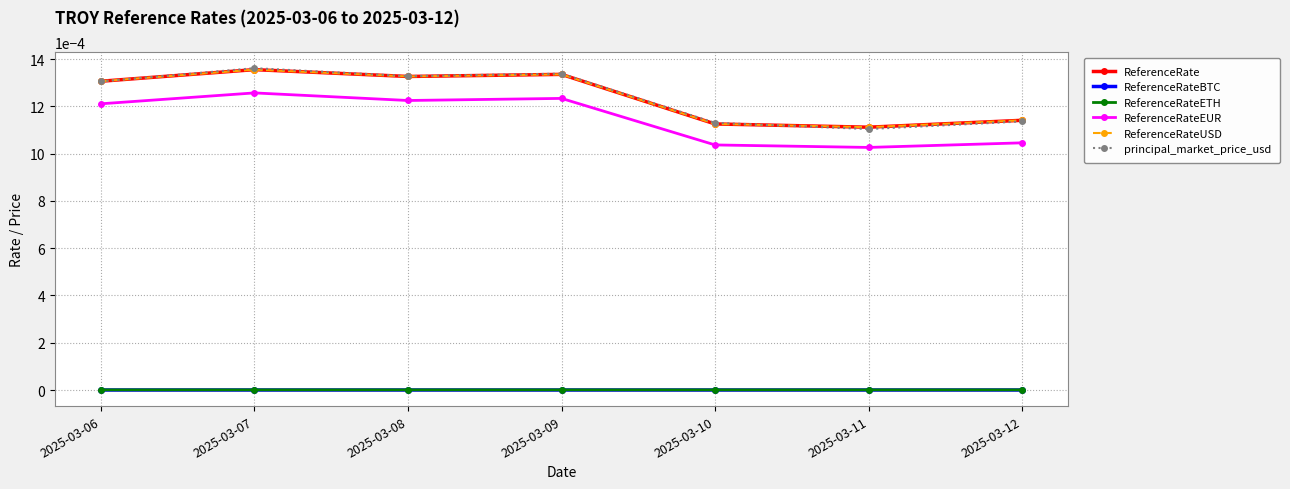

True or false: ReferenceRateEUR and ReferenceRateETH intersect in this chart.

False